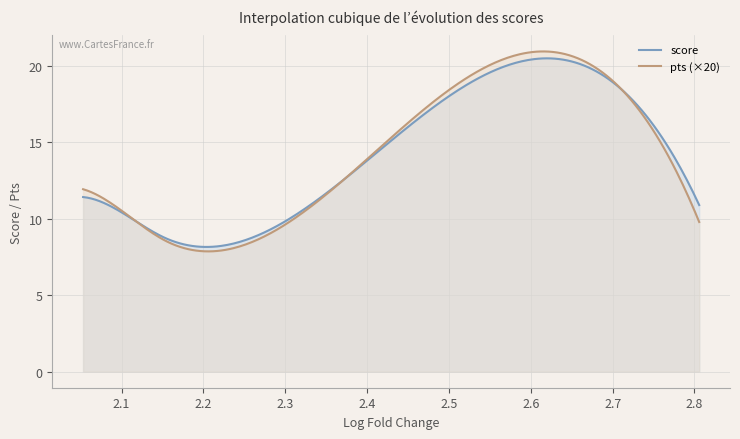

True or false: pts has more than 1 interior local peaks.

False